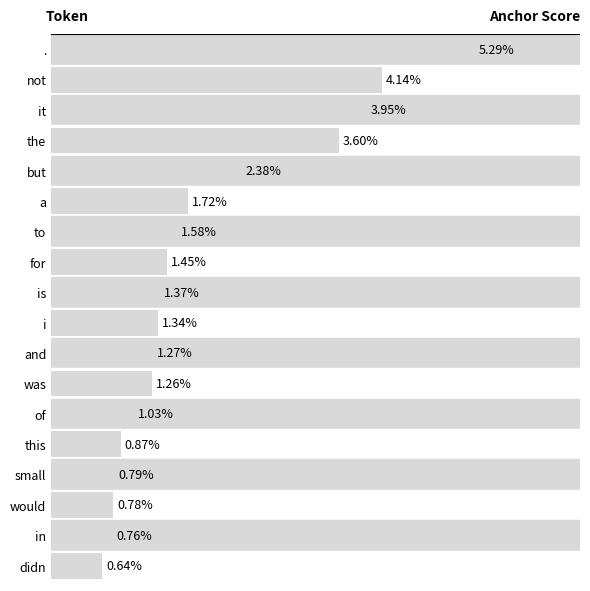

What is the label of the 5th bar from the top?

but